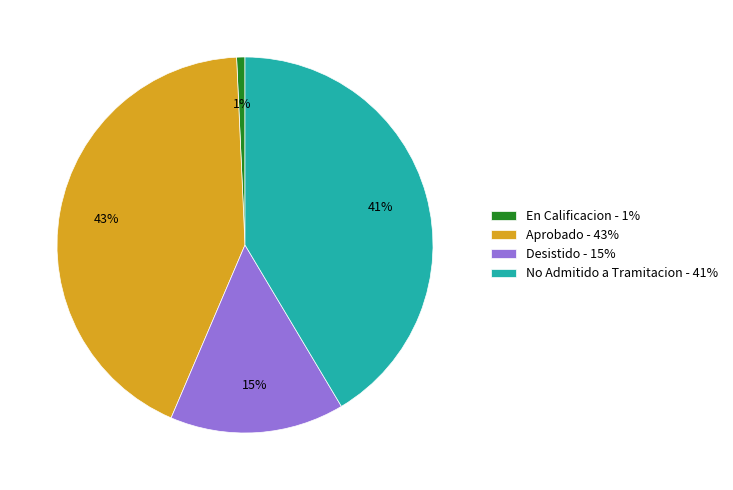

Between Aprobado - 43% and En Calificacion - 1%, which is larger?

Aprobado - 43%